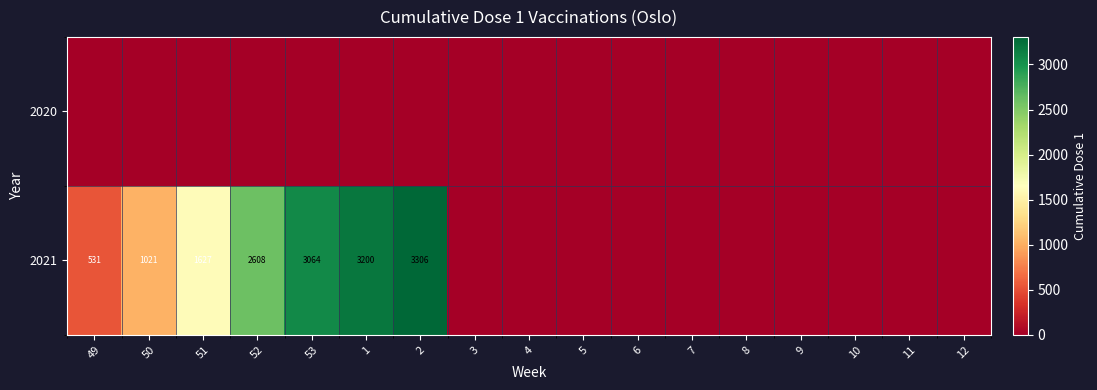

The 2021 series shows 3064 at 53. True or false?

True